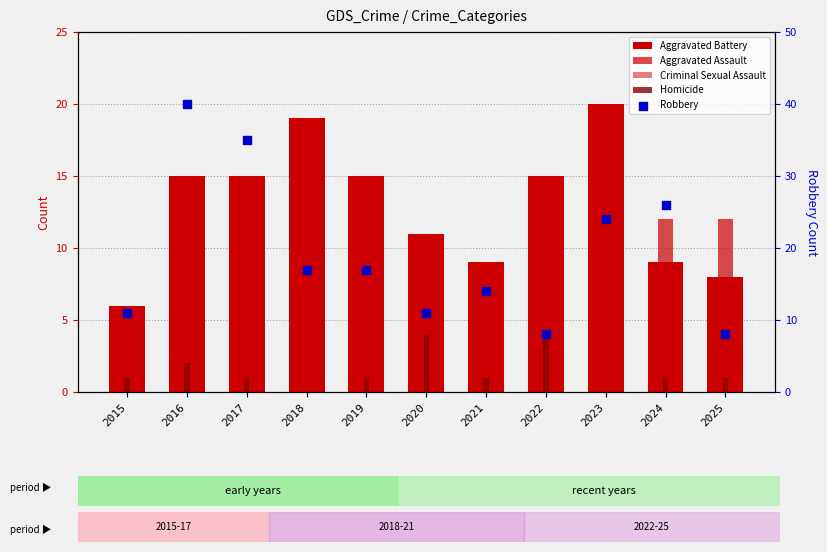

Which series has the widest spread of Y values?

Robbery